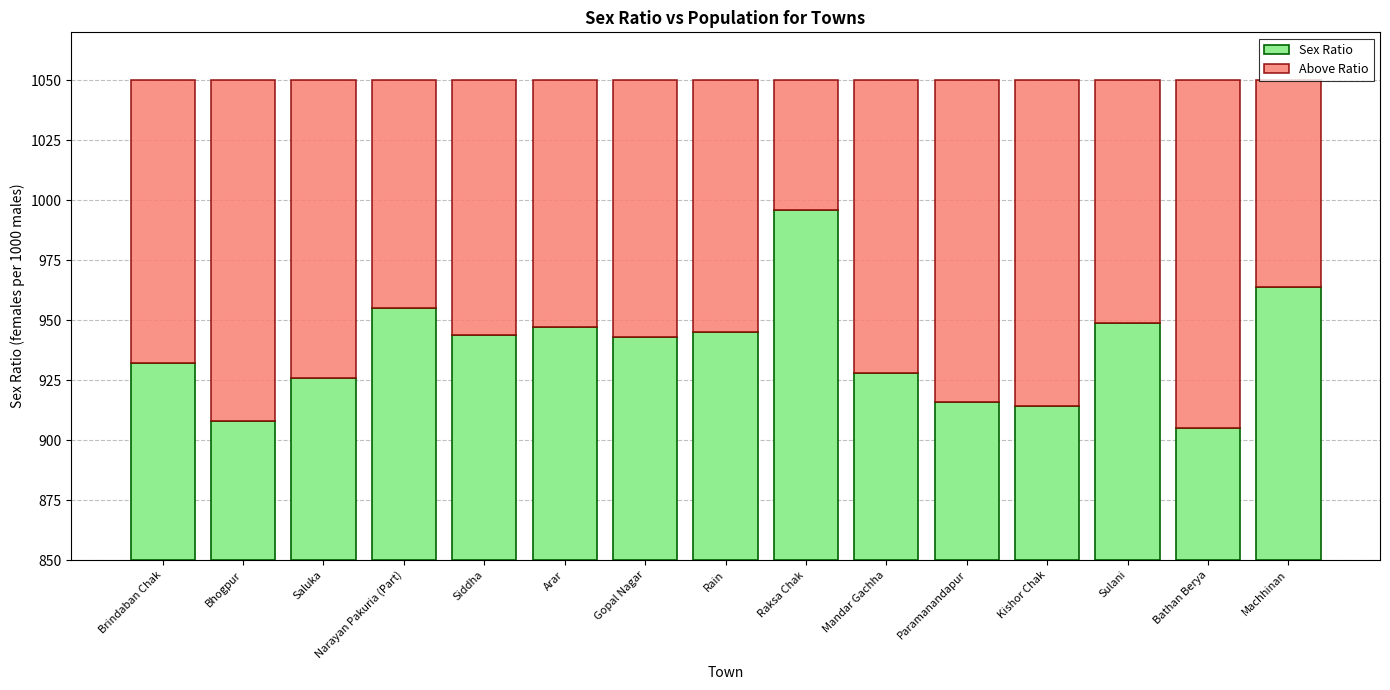

What is the minimum value shown in the chart?

54